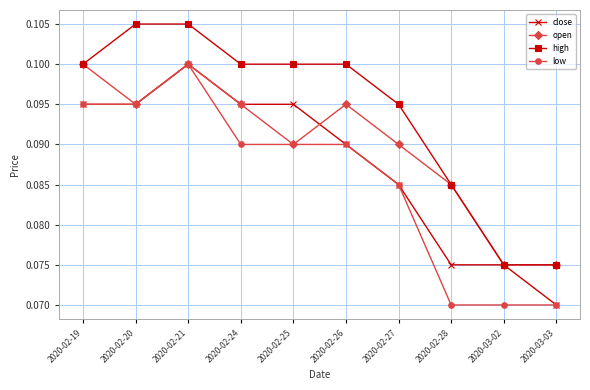

Is the value of low at 2020-02-27 greater than the value of high at 2020-02-20?

No